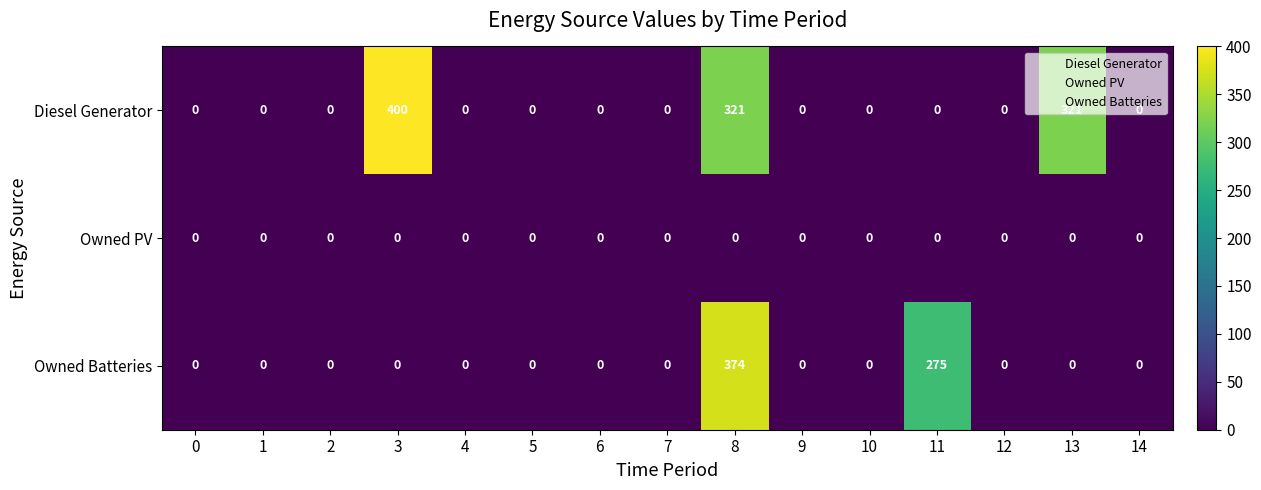

What is the difference between the second highest and minimum values in the Owned Batteries series?

275